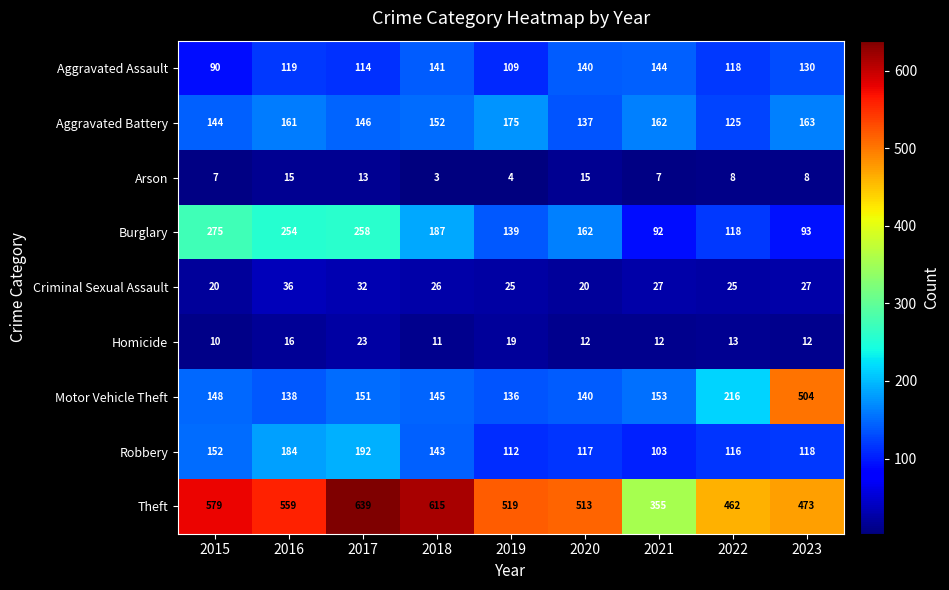

List the series in order of their peak value, highest first.

Theft, Motor Vehicle Theft, Burglary, Robbery, Aggravated Battery, Aggravated Assault, Criminal Sexual Assault, Homicide, Arson